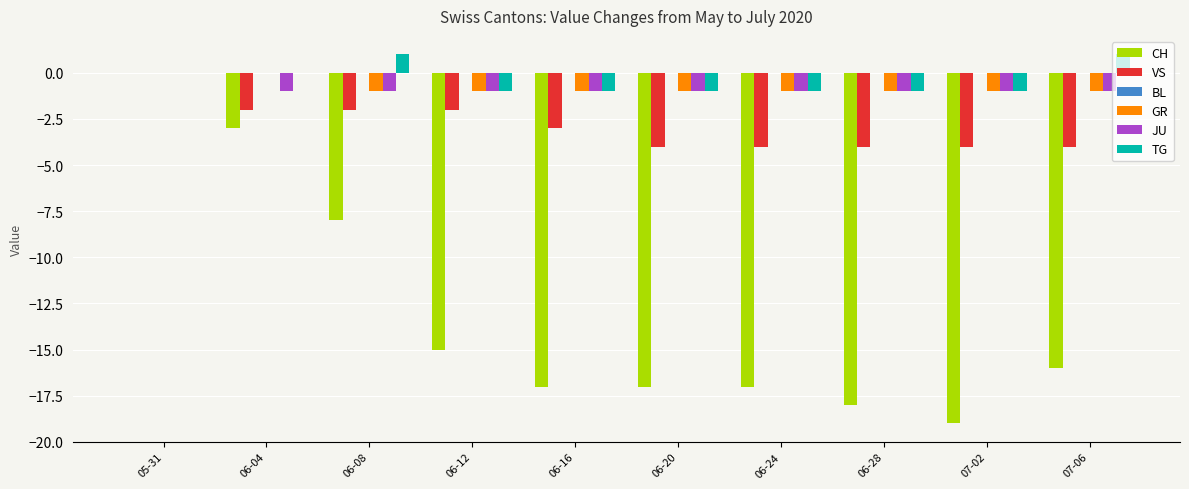

At which category is the sum across all series the highest?

05-31